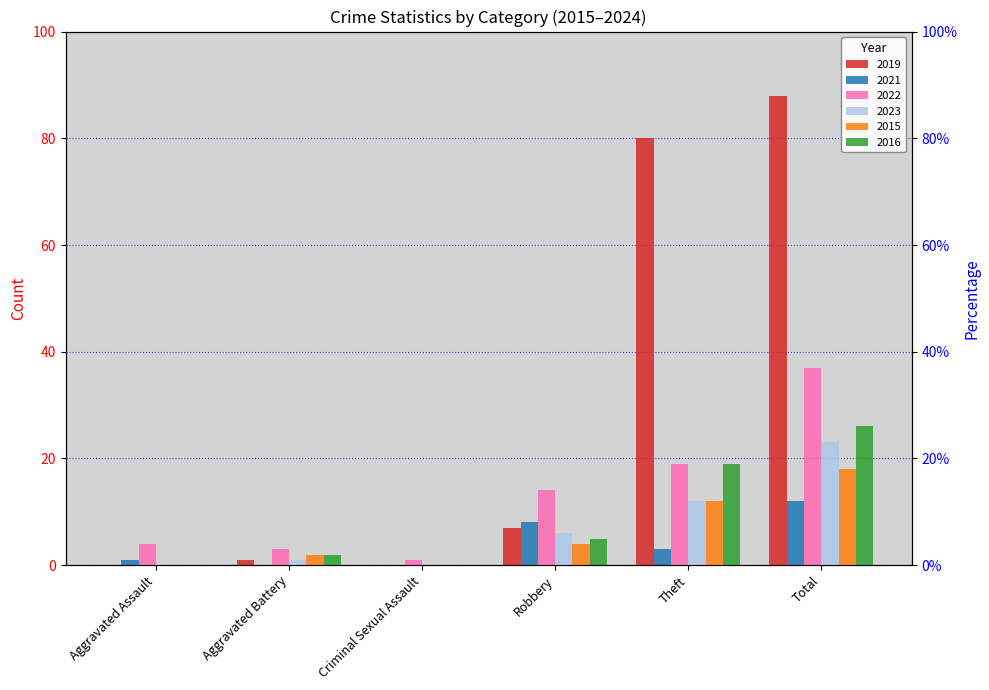

At which label does 2019 first exceed 7?

Theft